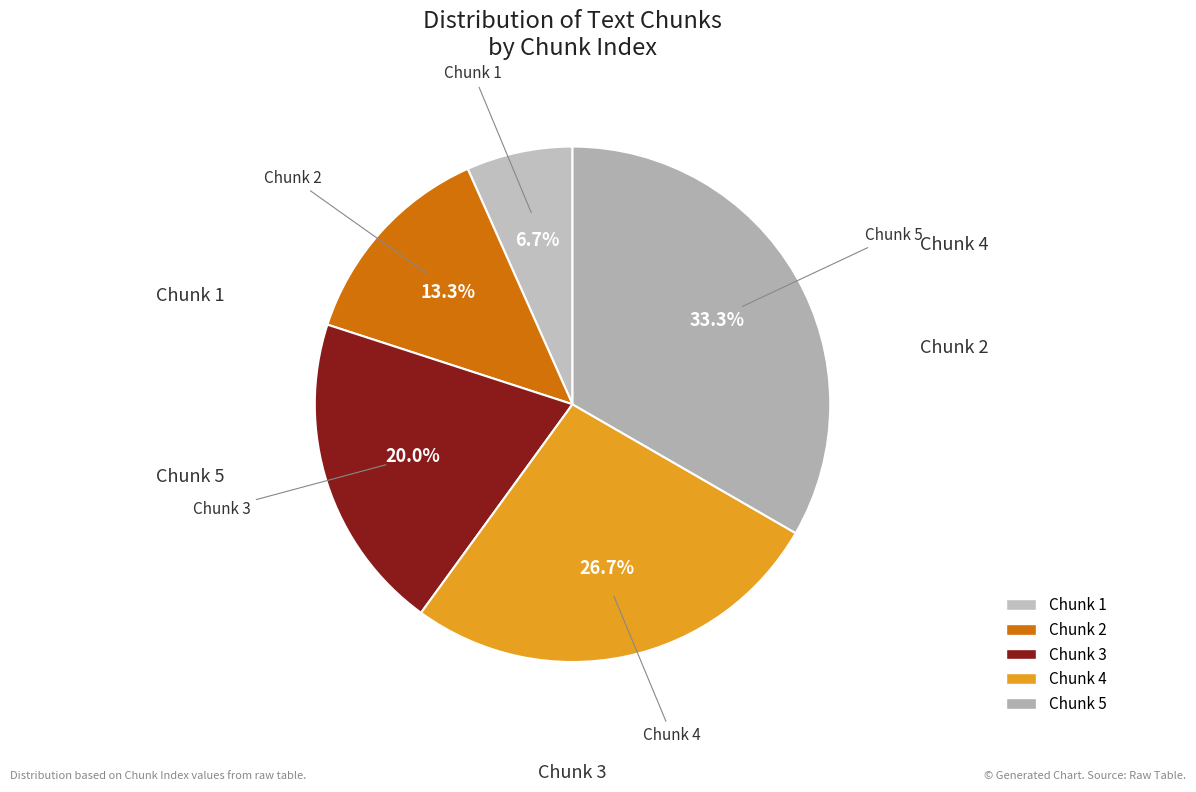

What portion of the pie excludes Chunk 5?

66.7%